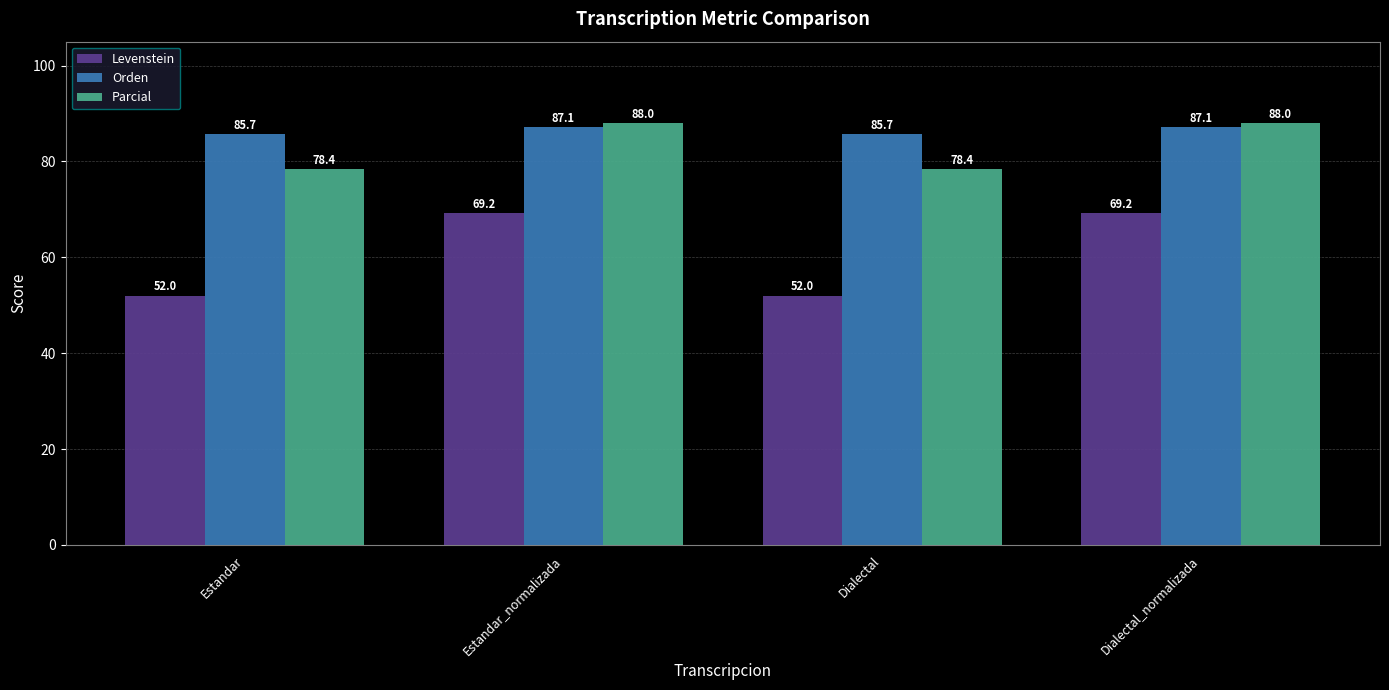

What is the difference between the second highest and minimum values in the Parcial series?

9.6